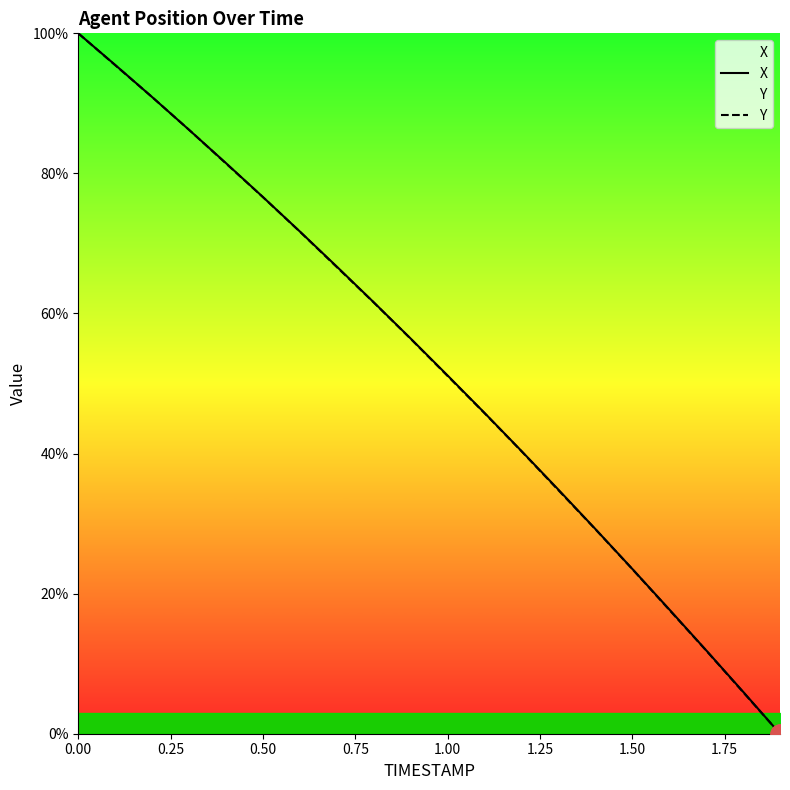

What are all the series names shown in the legend?

X, Y